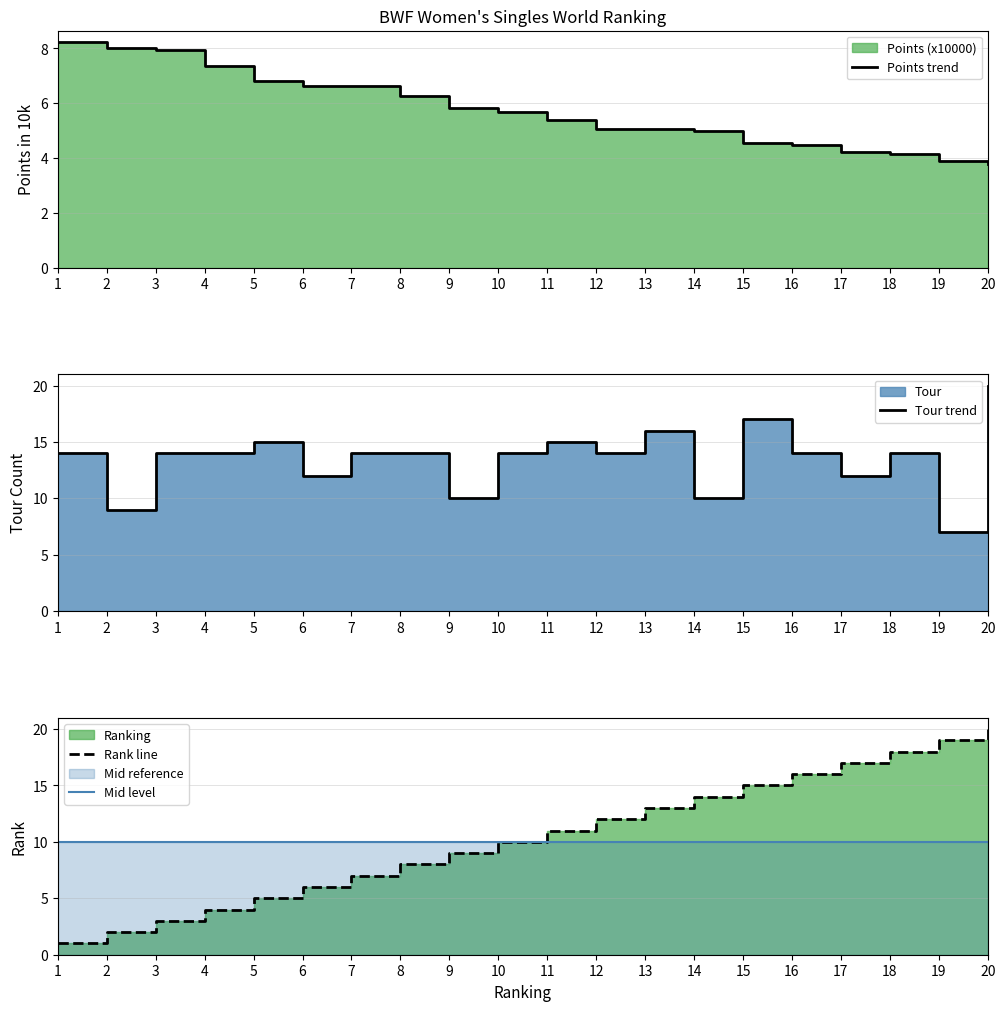

True or false: Rank line and Mid level cross at least once.

False